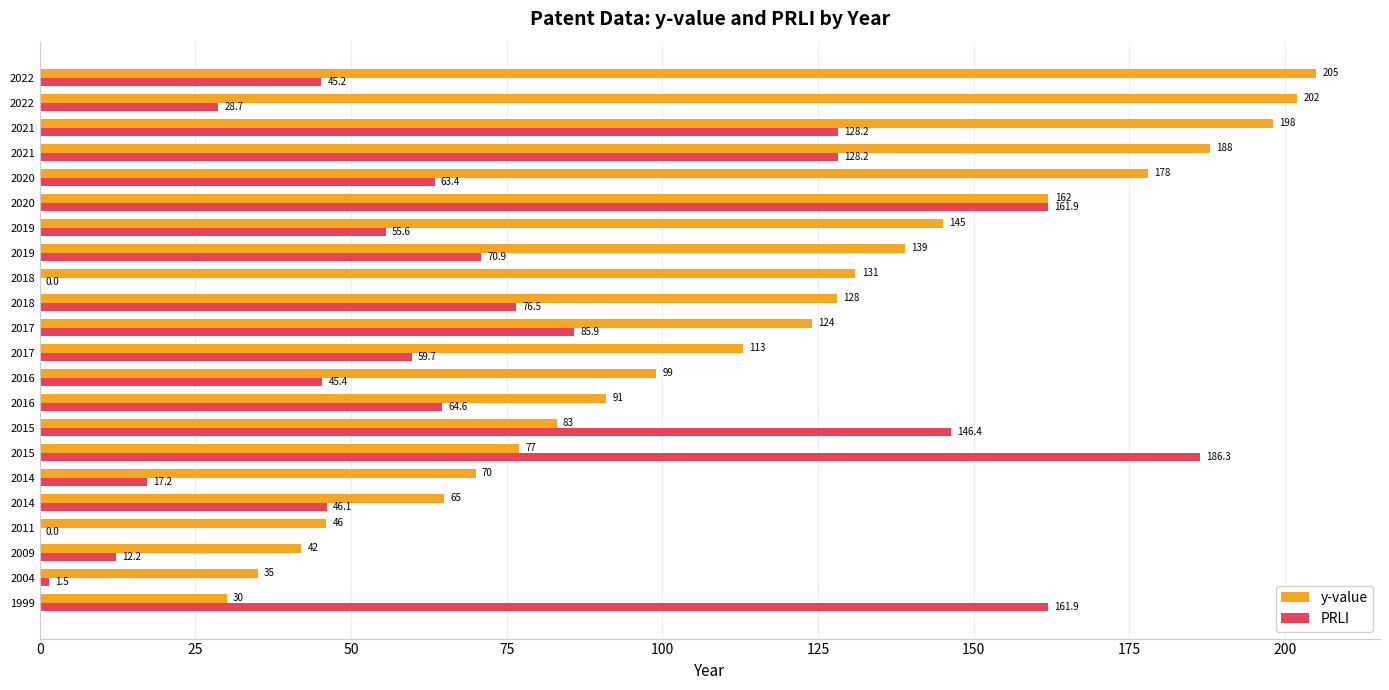

What is the average value of the y-value series?

116.0